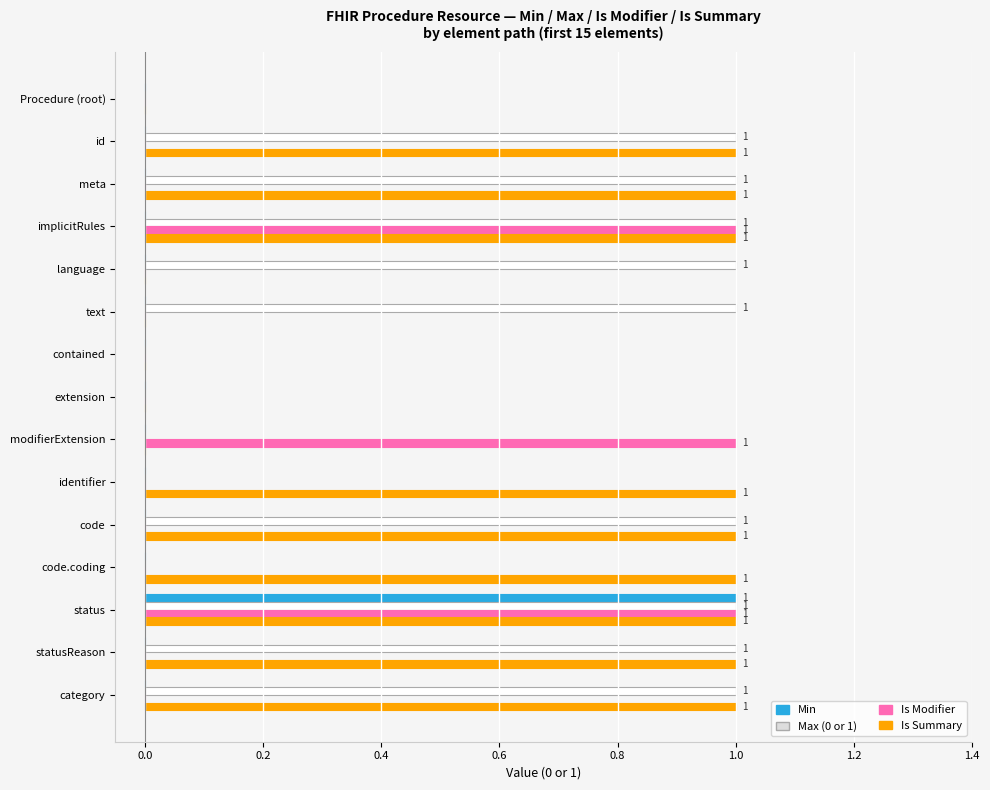

The value of Min at status is 2. True or false?

False